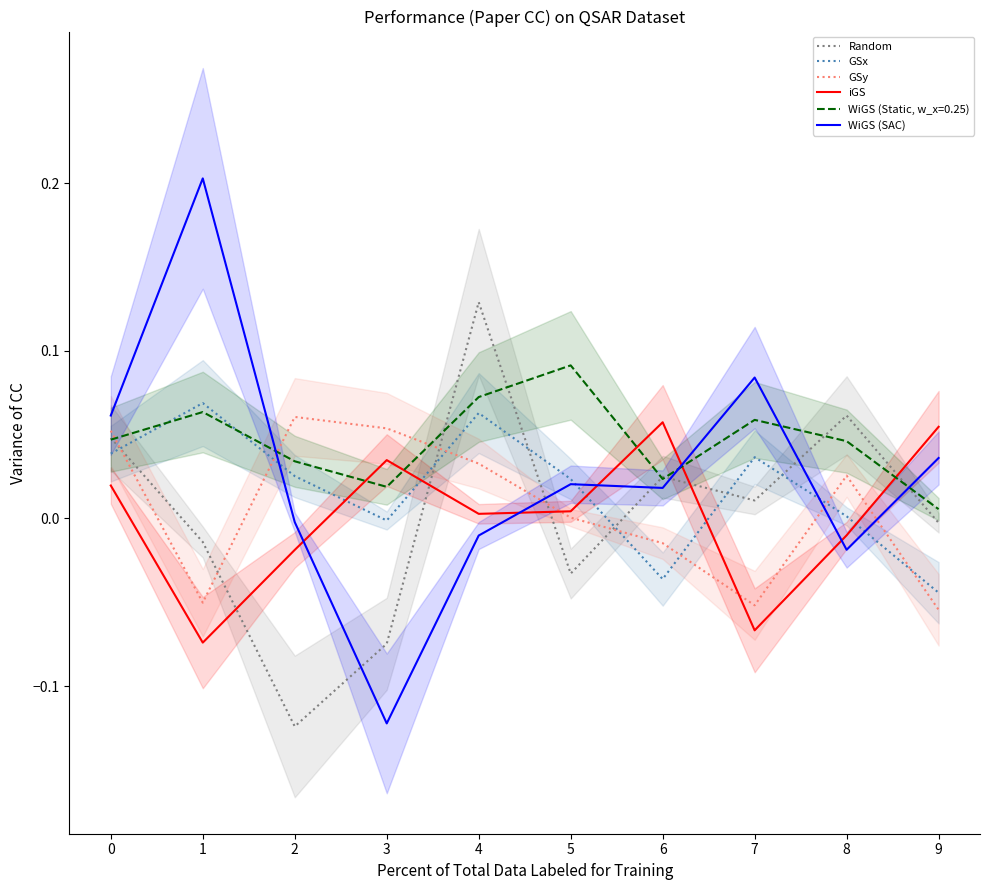

How many interior local valleys does the iGS series have?

3